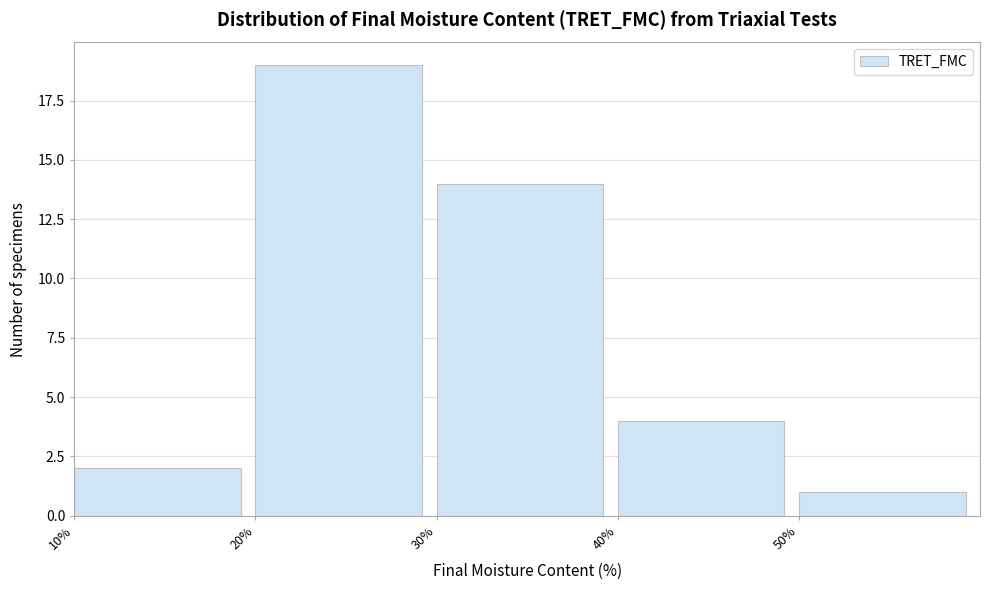

Reading left to right, list every bar in this chart as the range it spans on the x-axis followed by its height. The values are not printed on the chart, so give them approximately, as read against the axis.

10 to 20: 2
20 to 30: 19
30 to 40: 14
40 to 50: 4
50 to 60: 1